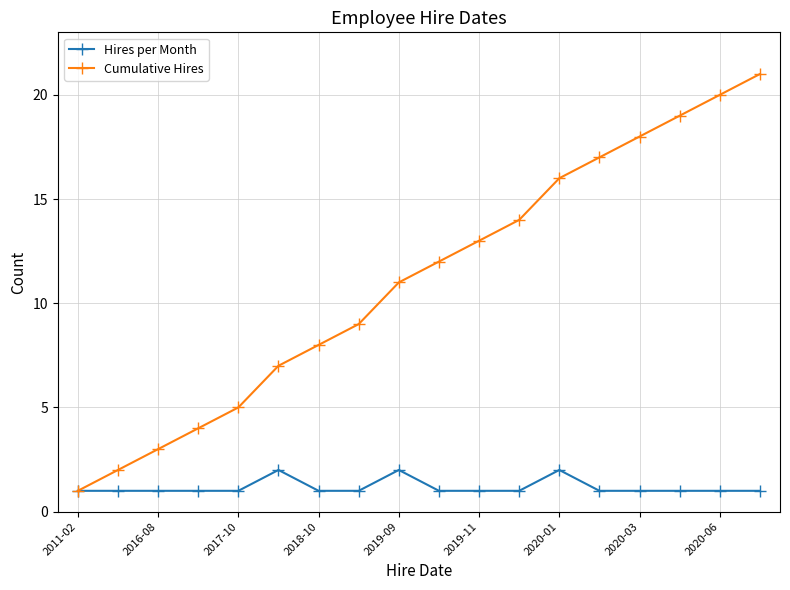

How many lines are shown in the chart?

2